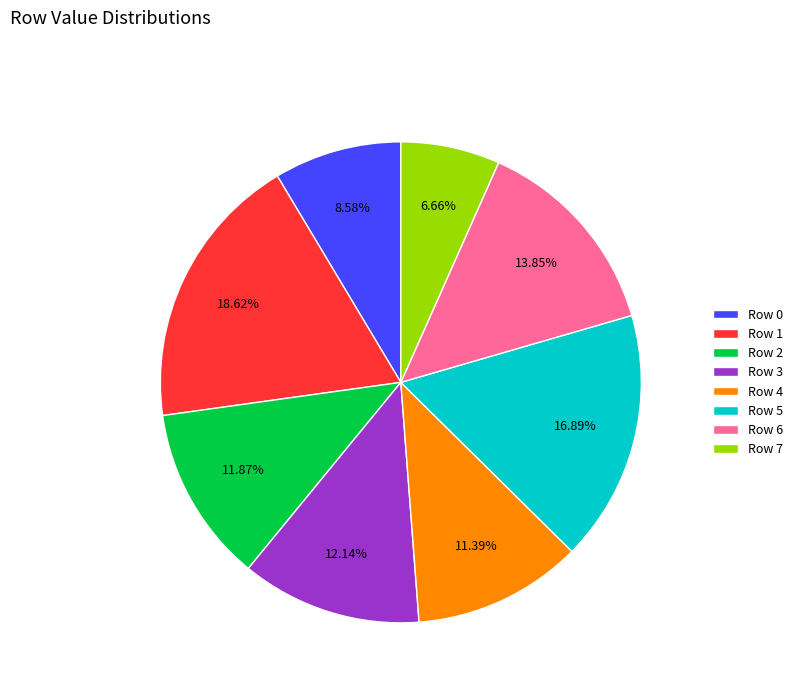

What portion of the pie excludes Row 0?

91.4%